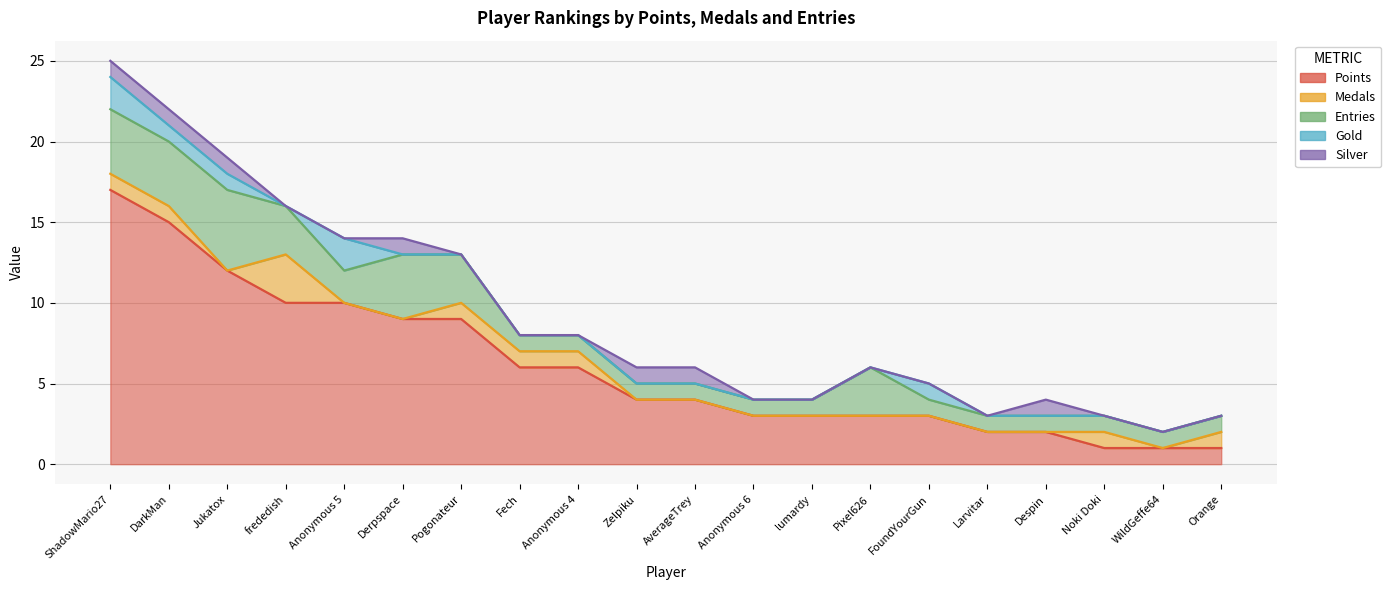

Reading left to right, extract all data points from this chart.

Points: ShadowMario27=17	DarkMan=15	Jukatox=12	frededish=10	Anonymous 5=10	Derpspace=9	Pogonateur=9	Fech=6	Anonymous 4=6	Zelpiku=4	AverageTrey=4	Anonymous 6=3	lumardy=3	Pixel626=3	FoundYourGun=3	Larvitar=2	Despin=2	Noki Doki=1	WildGeffe64=1	Orange=1
Medals: ShadowMario27=1	DarkMan=1	Jukatox=0	frededish=3	Anonymous 5=0	Derpspace=0	Pogonateur=1	Fech=1	Anonymous 4=1	Zelpiku=0	AverageTrey=0	Anonymous 6=0	lumardy=0	Pixel626=0	FoundYourGun=0	Larvitar=0	Despin=0	Noki Doki=1	WildGeffe64=0	Orange=1
Entries: ShadowMario27=4	DarkMan=4	Jukatox=5	frededish=3	Anonymous 5=2	Derpspace=4	Pogonateur=3	Fech=1	Anonymous 4=1	Zelpiku=1	AverageTrey=1	Anonymous 6=1	lumardy=1	Pixel626=3	FoundYourGun=1	Larvitar=1	Despin=1	Noki Doki=1	WildGeffe64=1	Orange=1
Gold: ShadowMario27=2	DarkMan=1	Jukatox=1	frededish=0	Anonymous 5=2	Derpspace=0	Pogonateur=0	Fech=0	Anonymous 4=0	Zelpiku=0	AverageTrey=0	Anonymous 6=0	lumardy=0	Pixel626=0	FoundYourGun=1	Larvitar=0	Despin=0	Noki Doki=0	WildGeffe64=0	Orange=0
Silver: ShadowMario27=1	DarkMan=1	Jukatox=1	frededish=0	Anonymous 5=0	Derpspace=1	Pogonateur=0	Fech=0	Anonymous 4=0	Zelpiku=1	AverageTrey=1	Anonymous 6=0	lumardy=0	Pixel626=0	FoundYourGun=0	Larvitar=0	Despin=1	Noki Doki=0	WildGeffe64=0	Orange=0